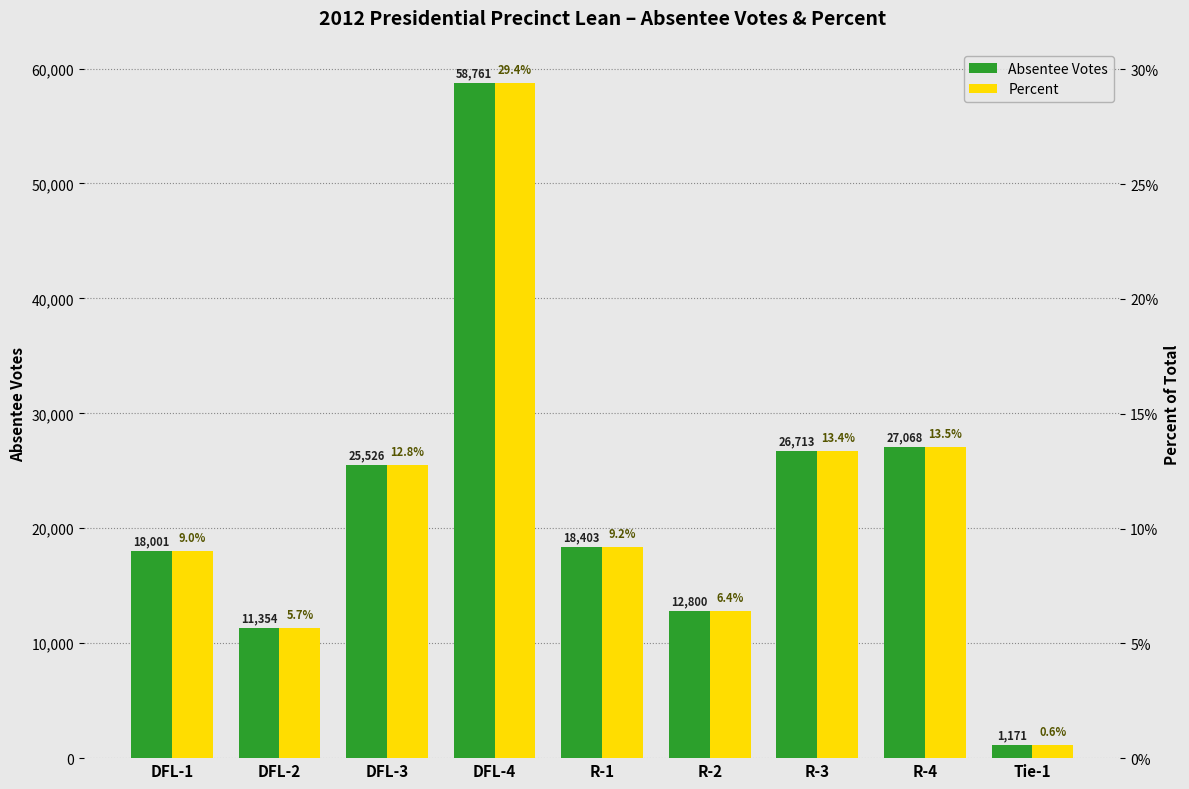

Does the chart contain stacked bars?

No